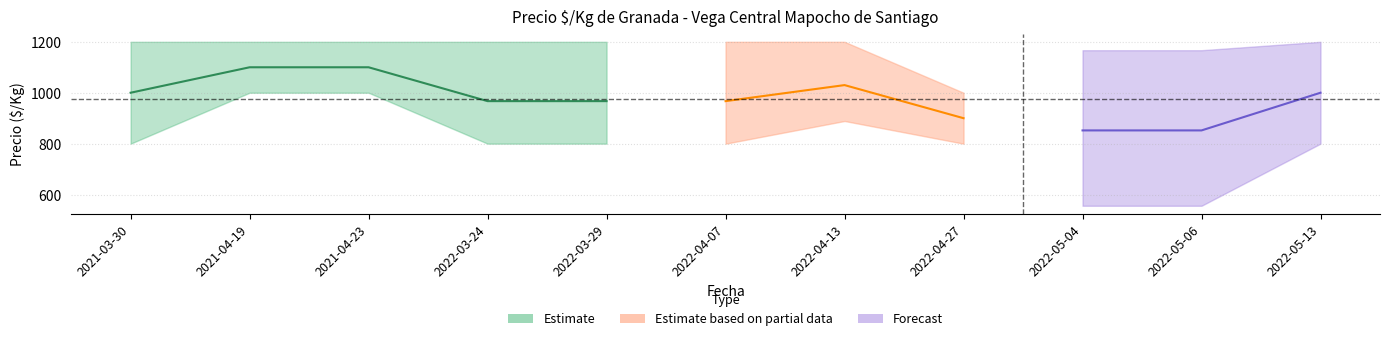

What is the difference between the second highest and minimum values in the Precio_min series?

444